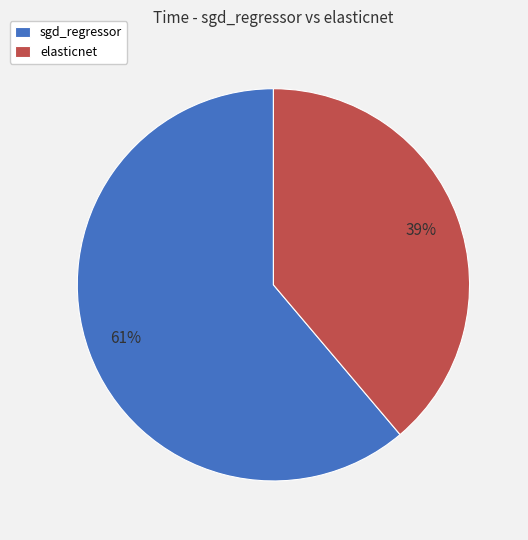

To the nearest percent, what portion does elasticnet represent?

39%